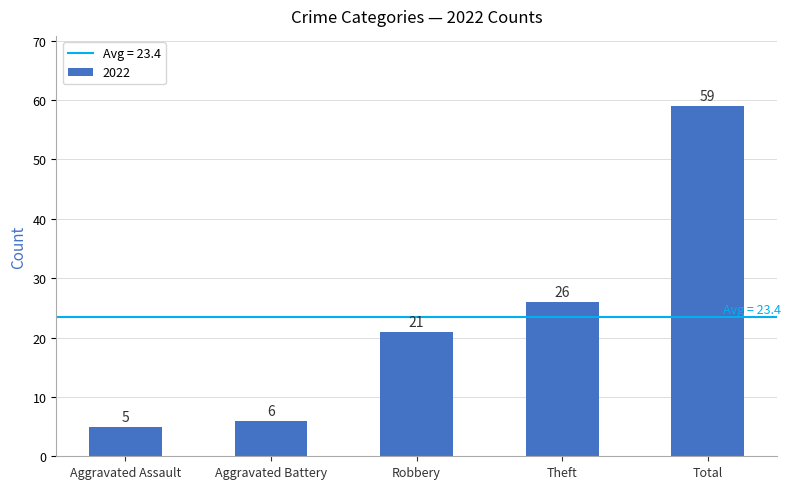

The chart shows a value of 26 at Theft. True or false?

True